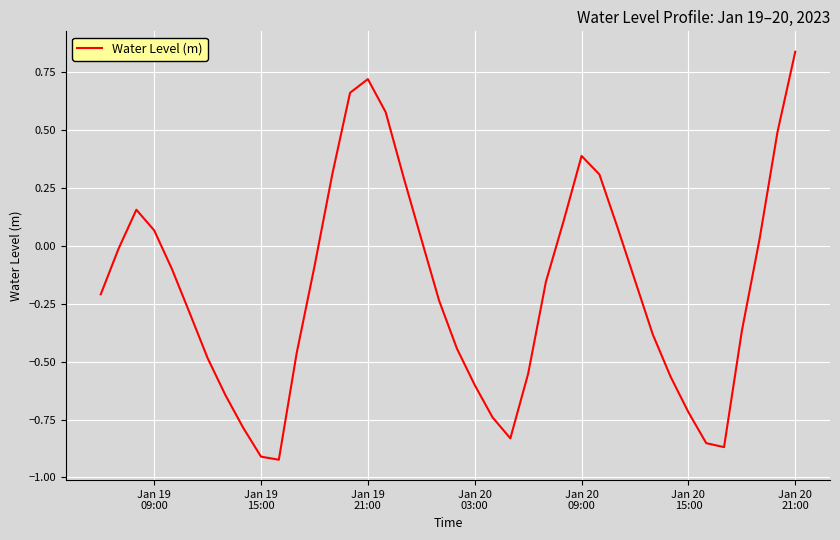

What is the difference between the maximum and minimum values?

1.8